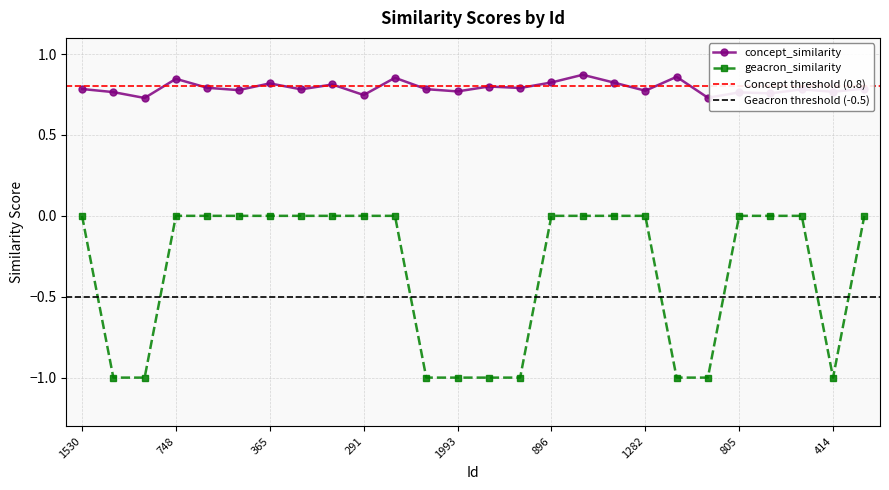

Which series has the largest total across all categories?

concept_similarity